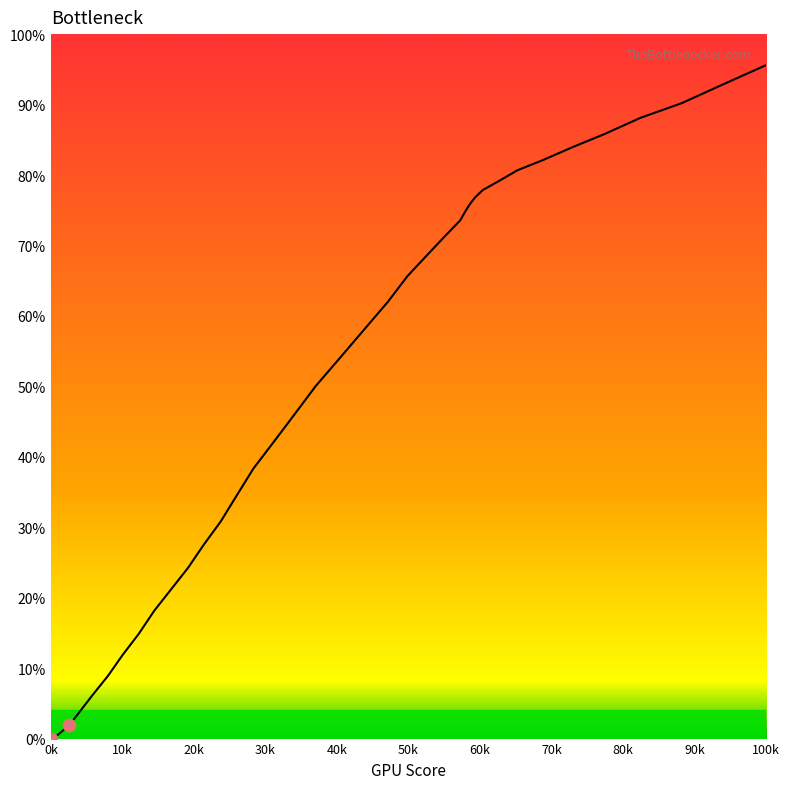

What is the greatest value displayed?

95.6